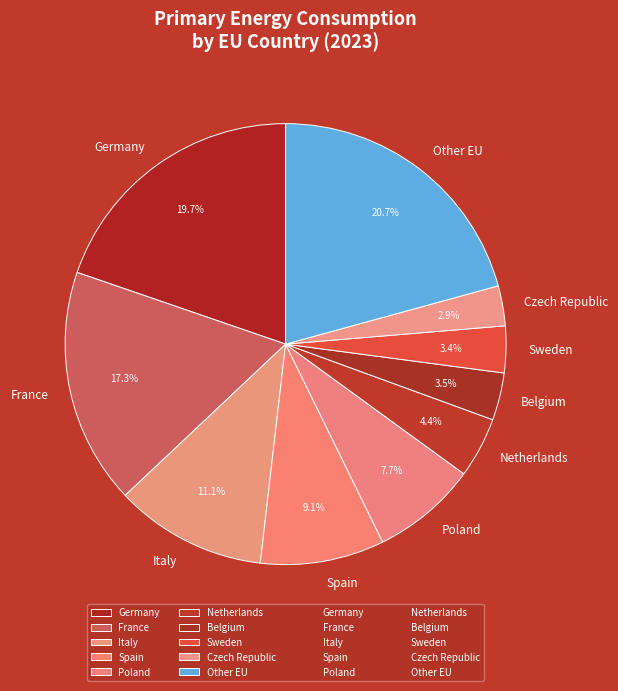

Which has a higher value, Czech Republic or Germany?

Germany